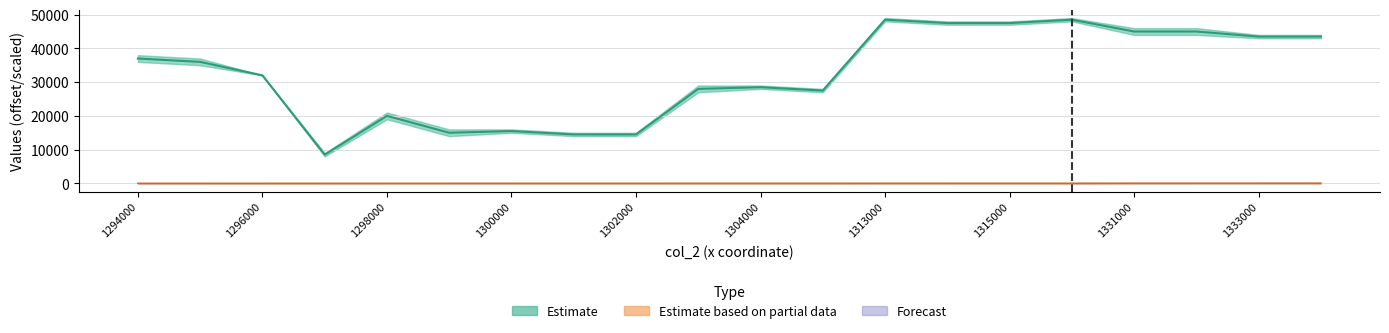

Rank the categories by col_4_mean value from lowest to highest.

1297000, 1301000, 1302000, 1299000, 1300000, 1298000, 1305000, 1303000, 1304000, 1296000, 1295000, 1294000, 1333000, 1334000, 1331000, 1332000, 1314000, 1315000, 1313000, 1316000